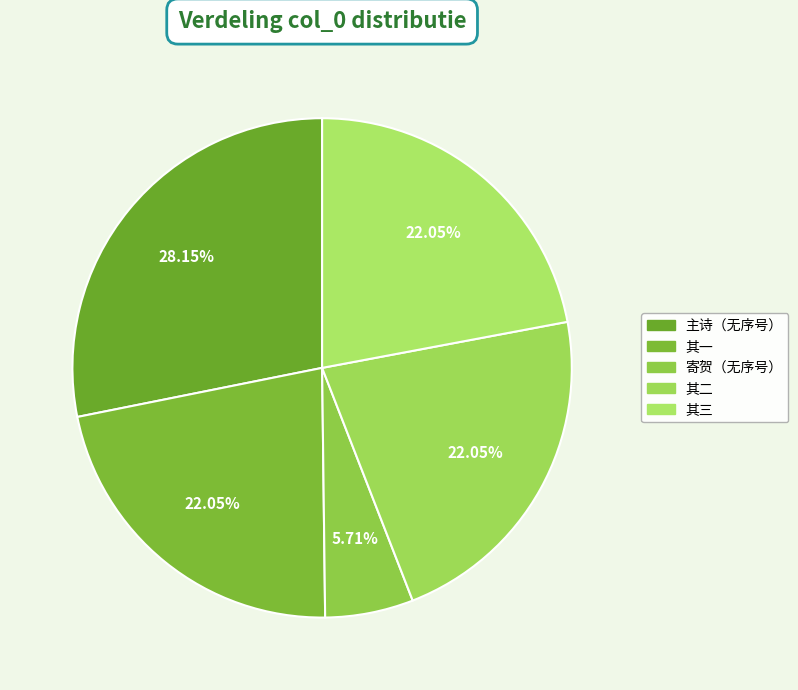

How many segments does this pie chart have?

5